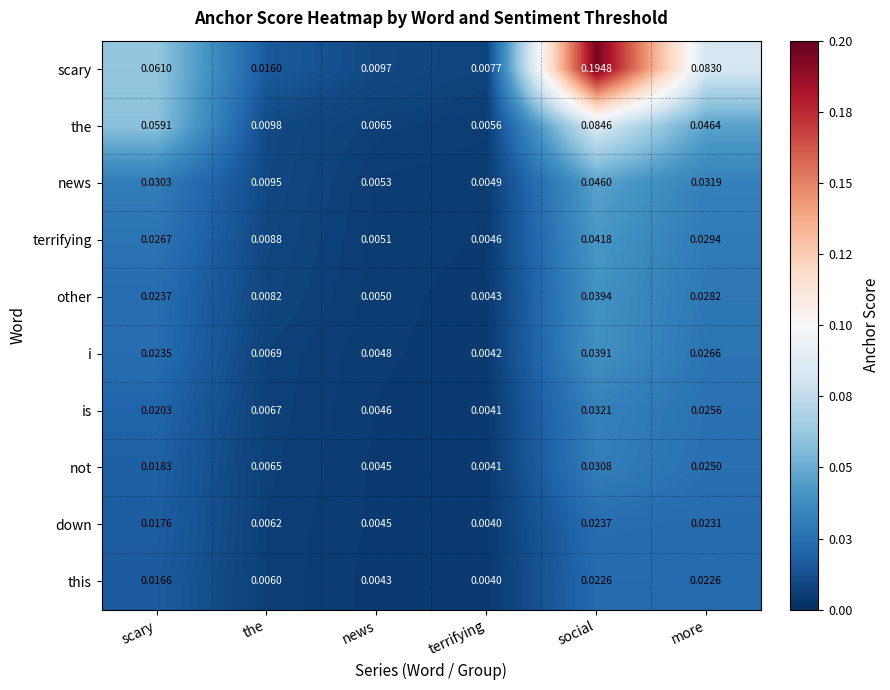

How many distinct data groups are displayed?

10